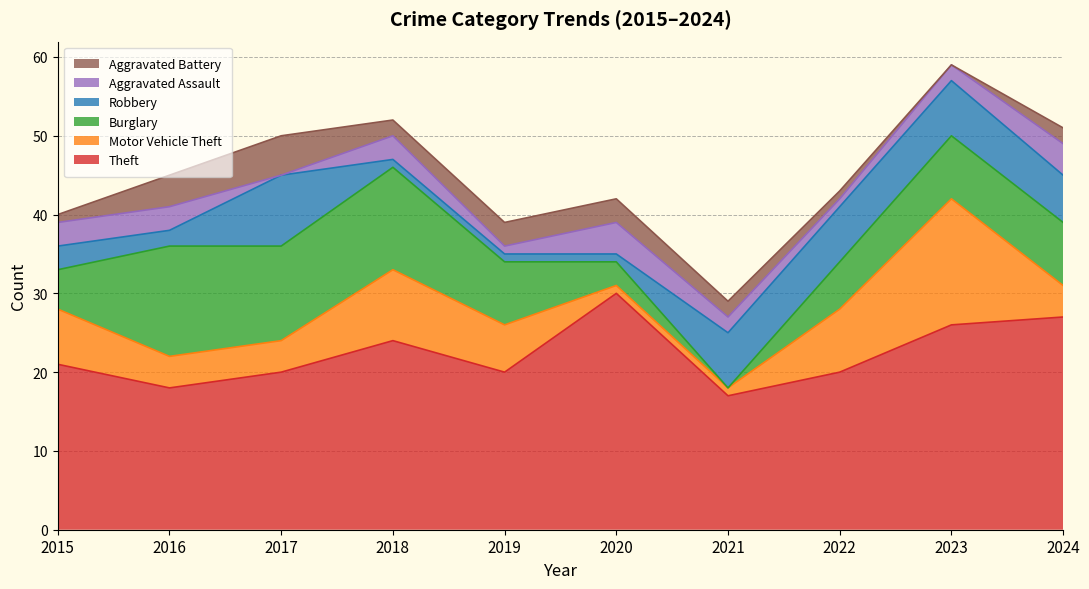

How many interior local peaks does the Robbery series have?

1